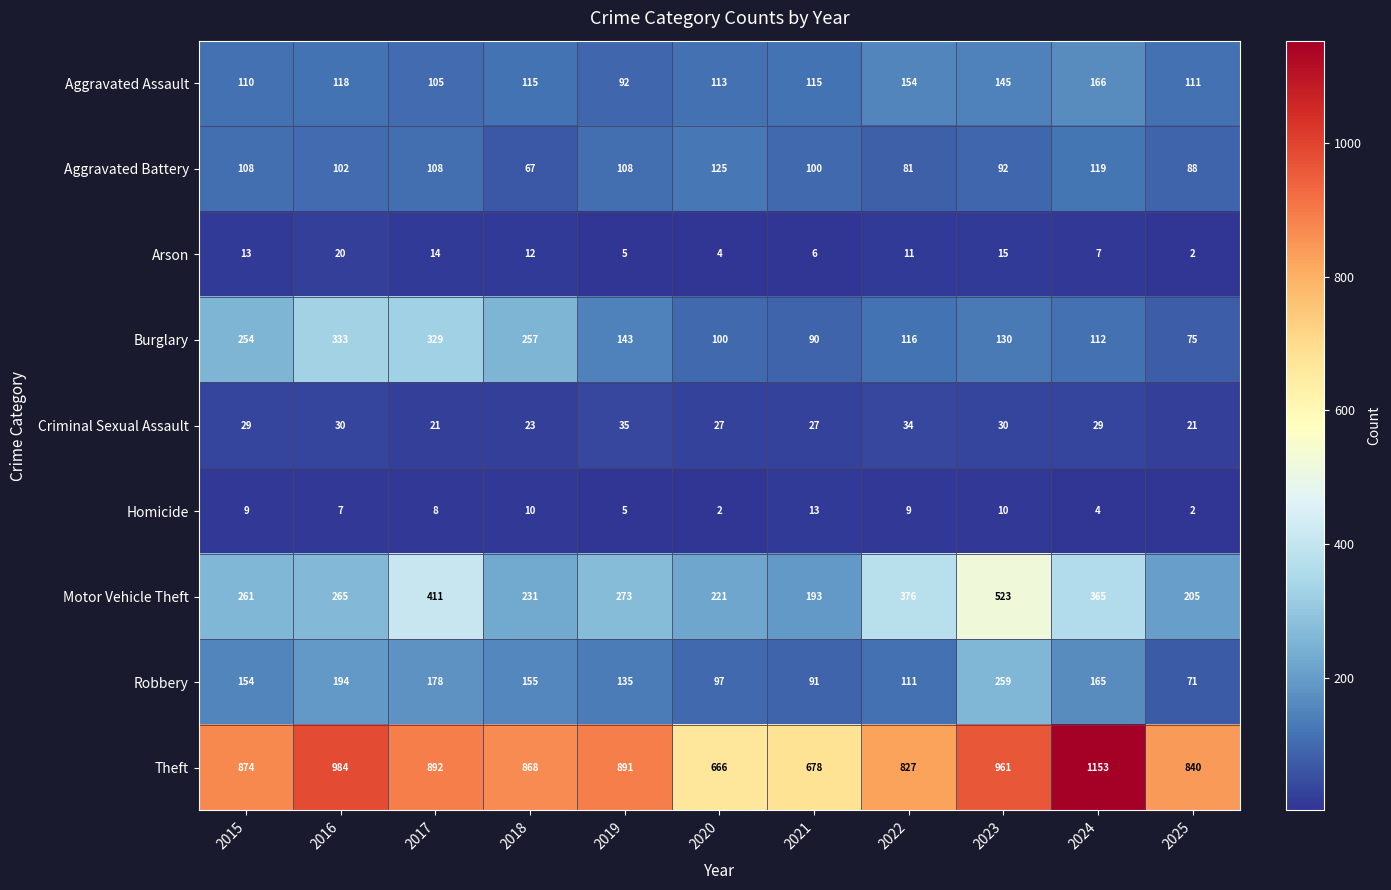

At how many categories does at least one series exceed 521?

11